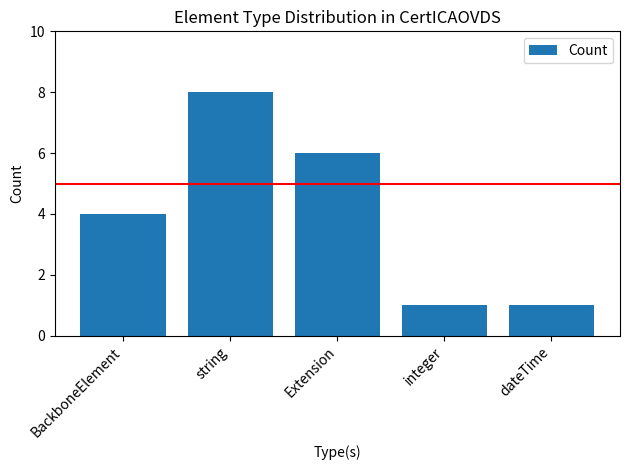

At which label is the value closest to 4?

BackboneElement